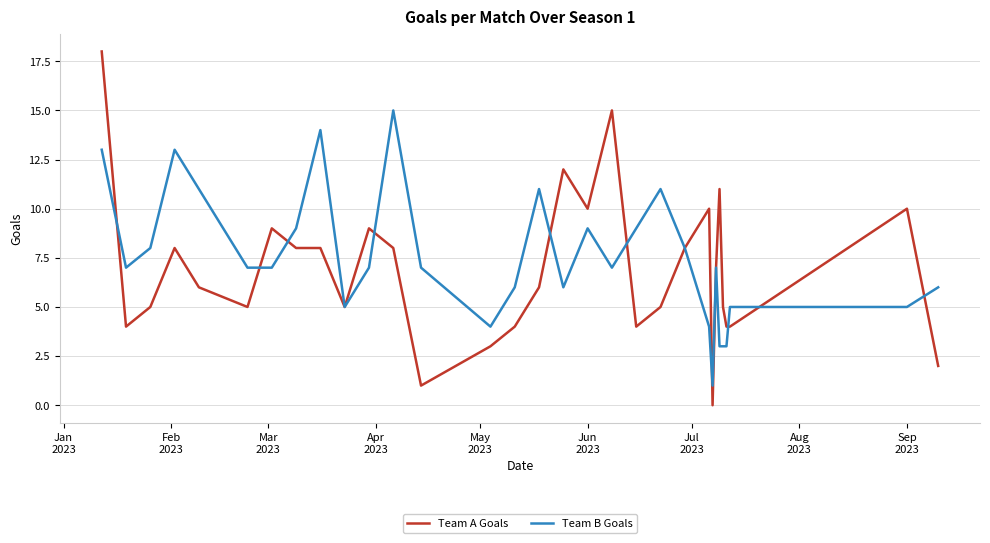

What is the maximum value for Team A Goals?

18